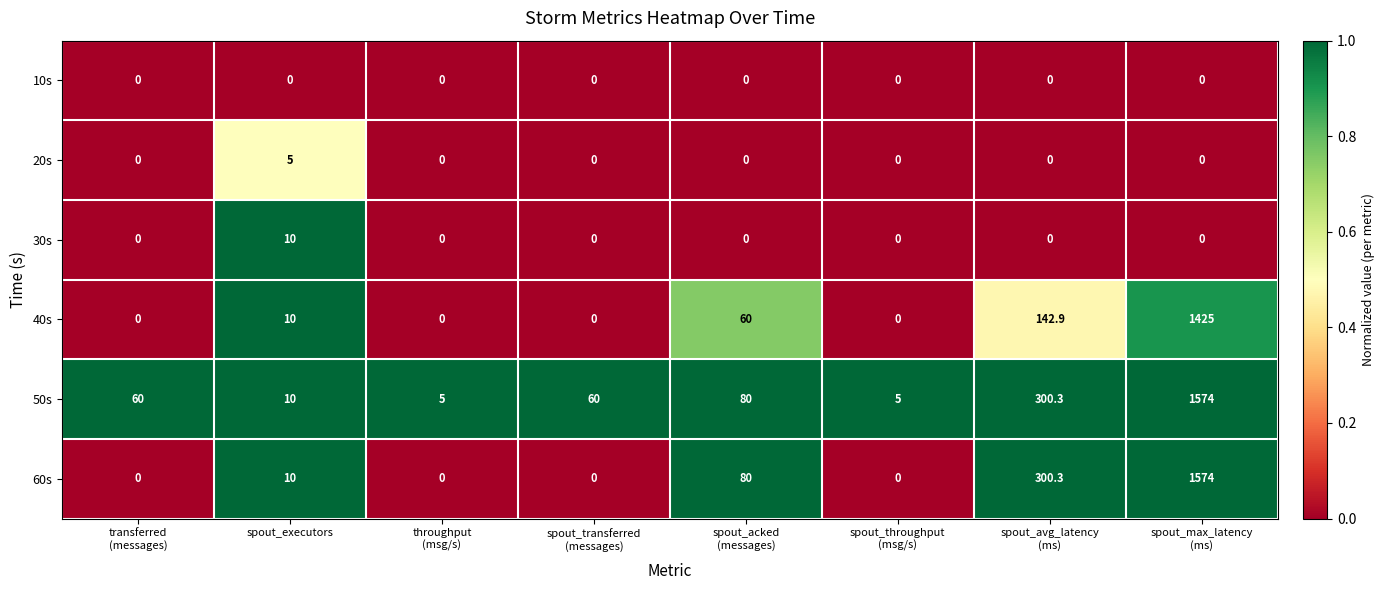

What is the sum of all 40s values?

1637.9